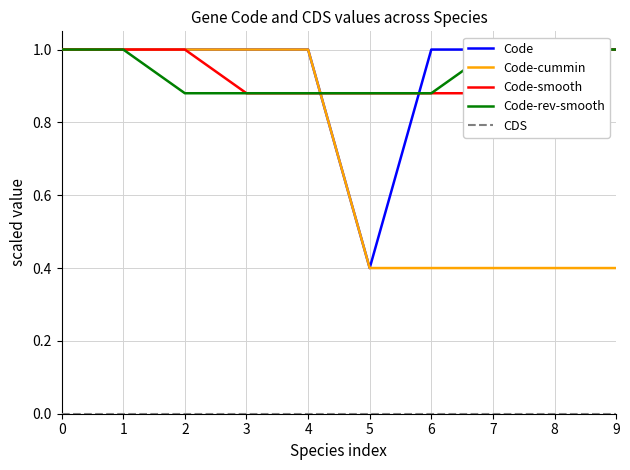

Reading left to right, extract all data points from this chart.

Code: 0=1.0	1=1.0	2=1.0	3=1.0	4=1.0	5=0.4	6=1.0	7=1.0	8=1.0	9=1.0
Code-cummin: 0=1.0	1=1.0	2=1.0	3=1.0	4=1.0	5=0.4	6=0.4	7=0.4	8=0.4	9=0.4
Code-smooth: 0=1.0	1=1.0	2=1.0	3=0.9	4=0.9	5=0.9	6=0.9	7=0.9	8=1.0	9=1.0
Code-rev-smooth: 0=1.0	1=1.0	2=0.9	3=0.9	4=0.9	5=0.9	6=0.9	7=1.0	8=1.0	9=1.0
CDS: 0=0.0	1=0.0	2=0.0	3=0.0	4=0.0	5=0.0	6=0.0	7=0.0	8=0.0	9=0.0